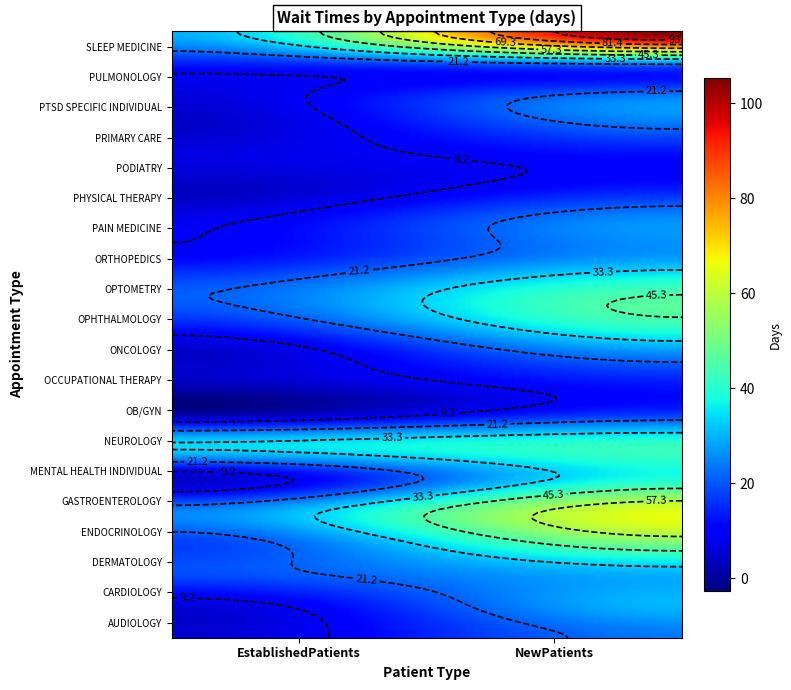

What is the spread (max minus min) of values at 1?

94.4